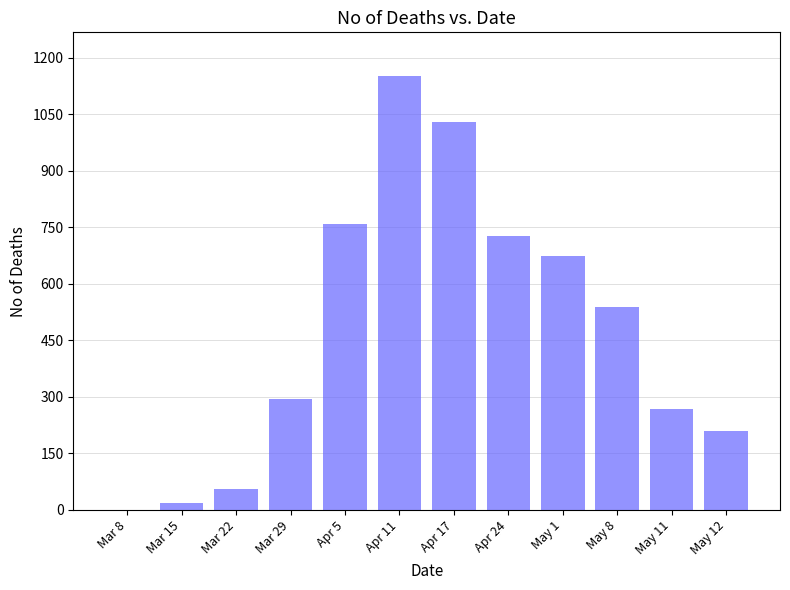

What is the change in value from May 11 to May 12?

-58